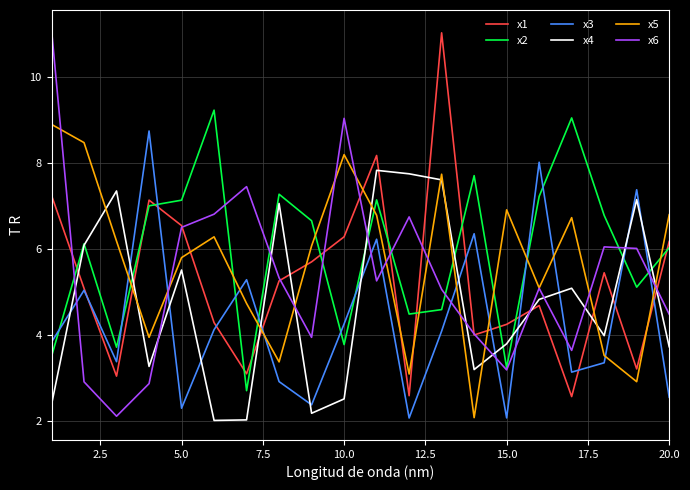

What is the lowest value of the x6 series?

2.1